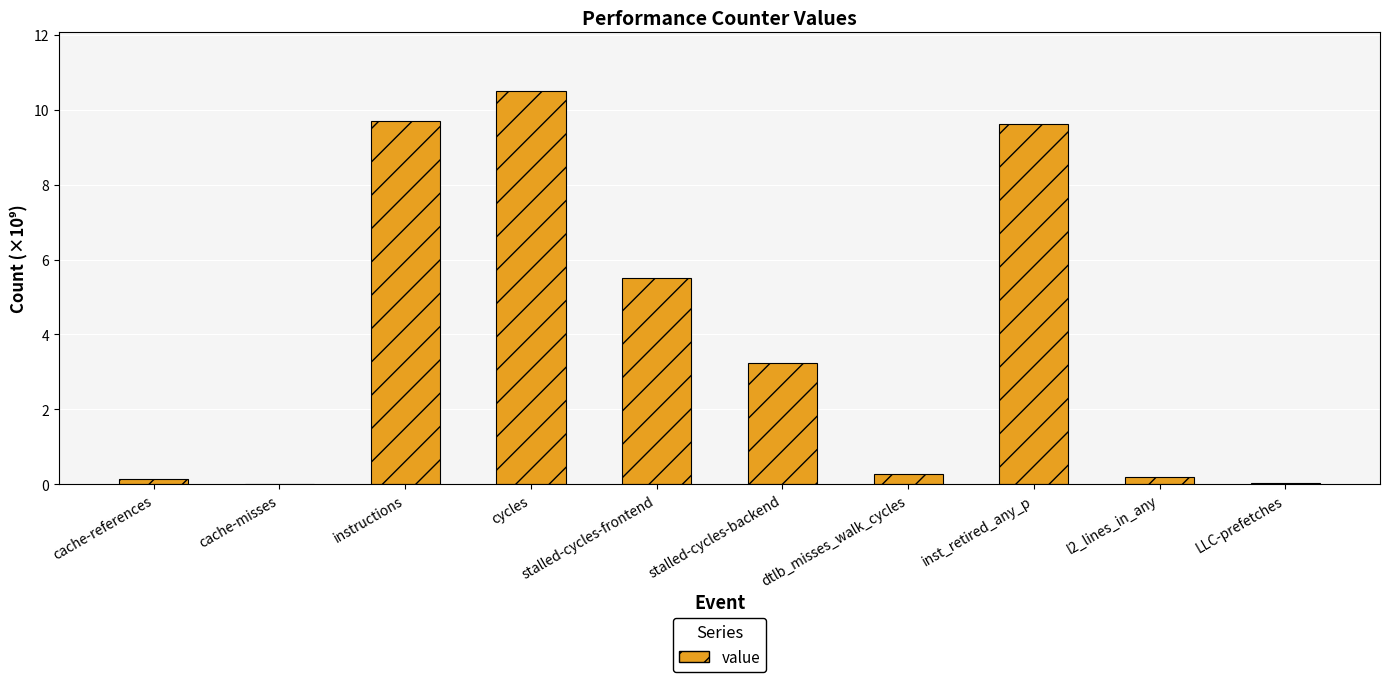

The chart shows a value of 0.0 at cache-misses. True or false?

True